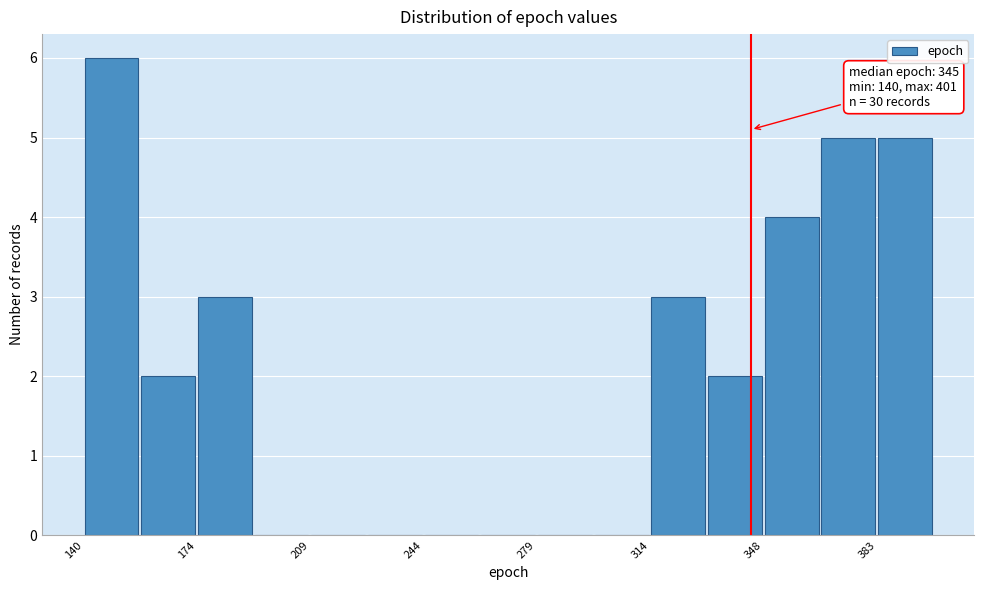

Read against the x-axis, roughly where is the centre of the tallest bar?

150